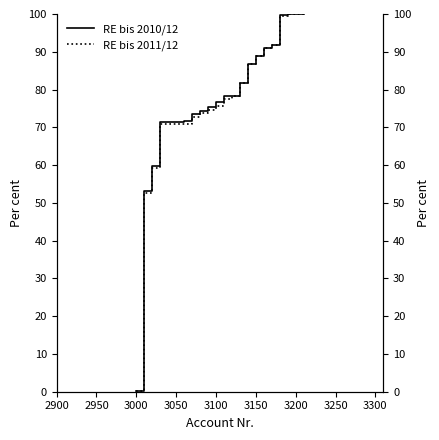

What is the greatest value displayed?

100.0